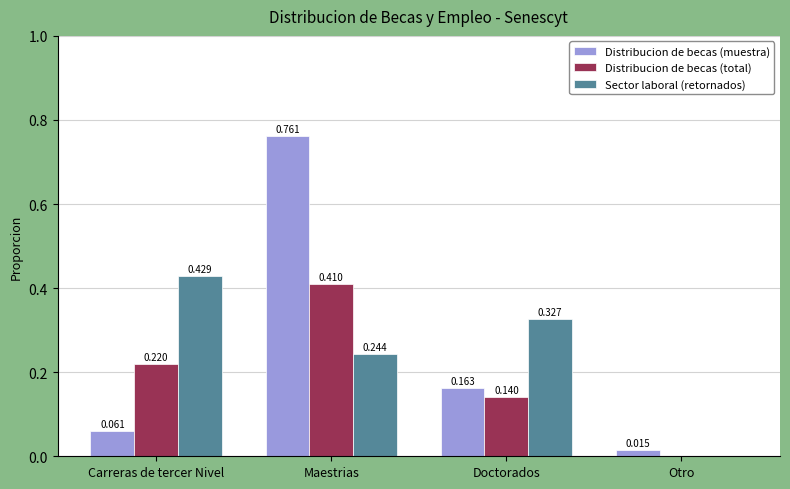

Which series changed the most between Carreras de tercer Nivel and Maestrias?

Distribucion de becas (muestra)